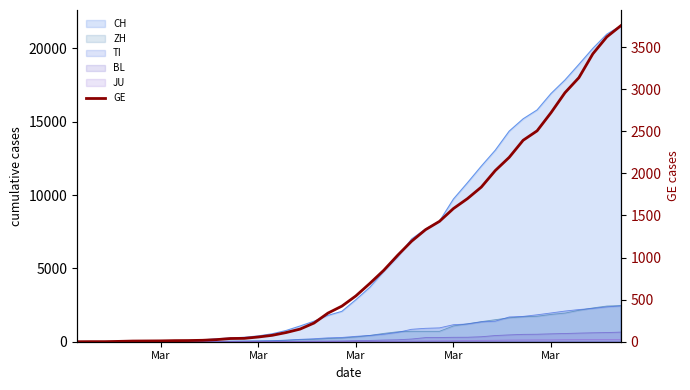

Reading right to left, extract all data points from this chart.

3753	3621	3420	3137	2958	2721	2505	2393	2190	2033	1837	1699	1582	1430	1331	1194	1027	848	692	544	423	340	222	150	109	76	56	40	38	25	17	14	13	10	9	8	4	1	1	0